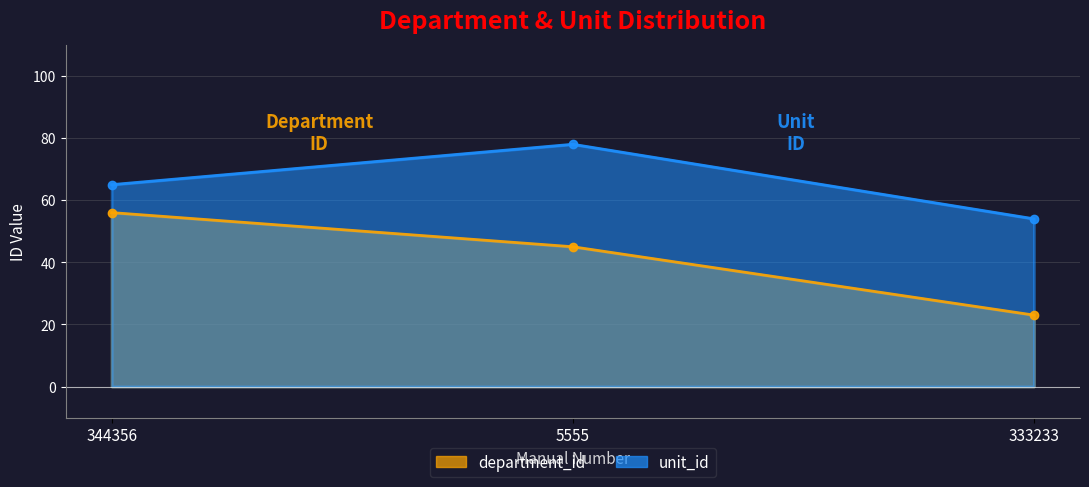

What position from the right is 344356?

3